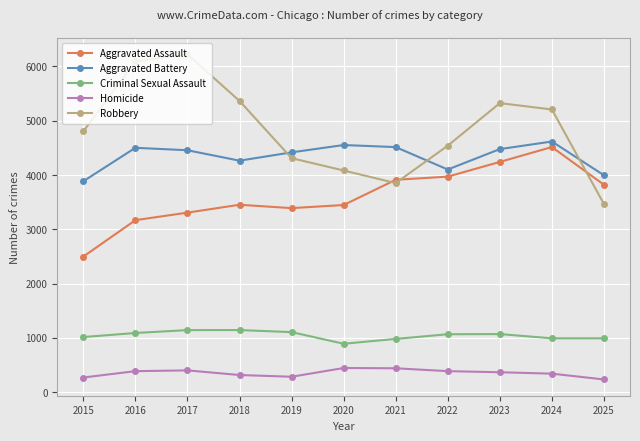

The Robbery series shows 6091 at 2016. True or false?

True